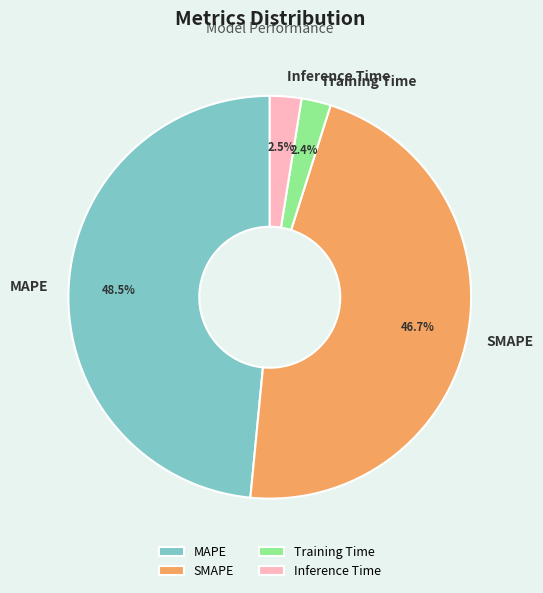

What is the ratio of the value at MAPE to the value at SMAPE?

1.0